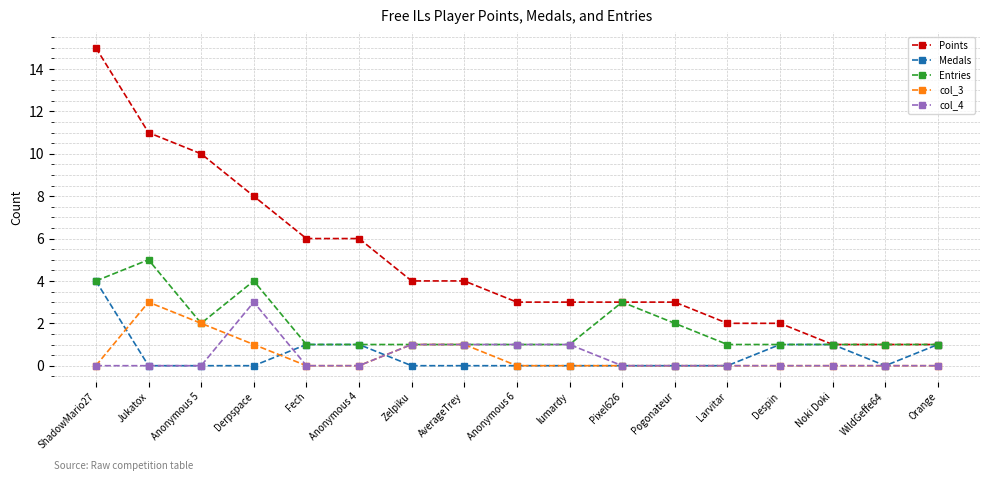

True or false: Entries has a value of 1 at Anonymous 6.

True